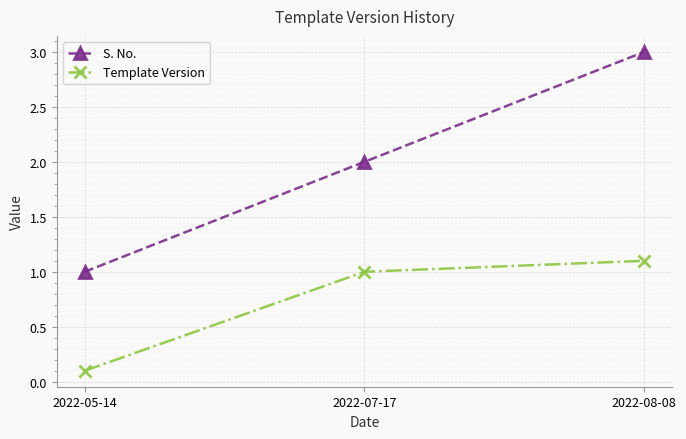

The Template Version series shows 1.0 at 2022-07-17. True or false?

True